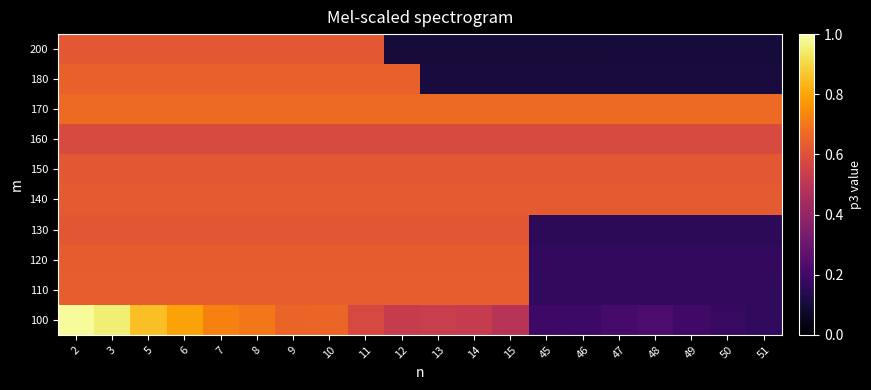

At how many categories does at least one series exceed 0?

20